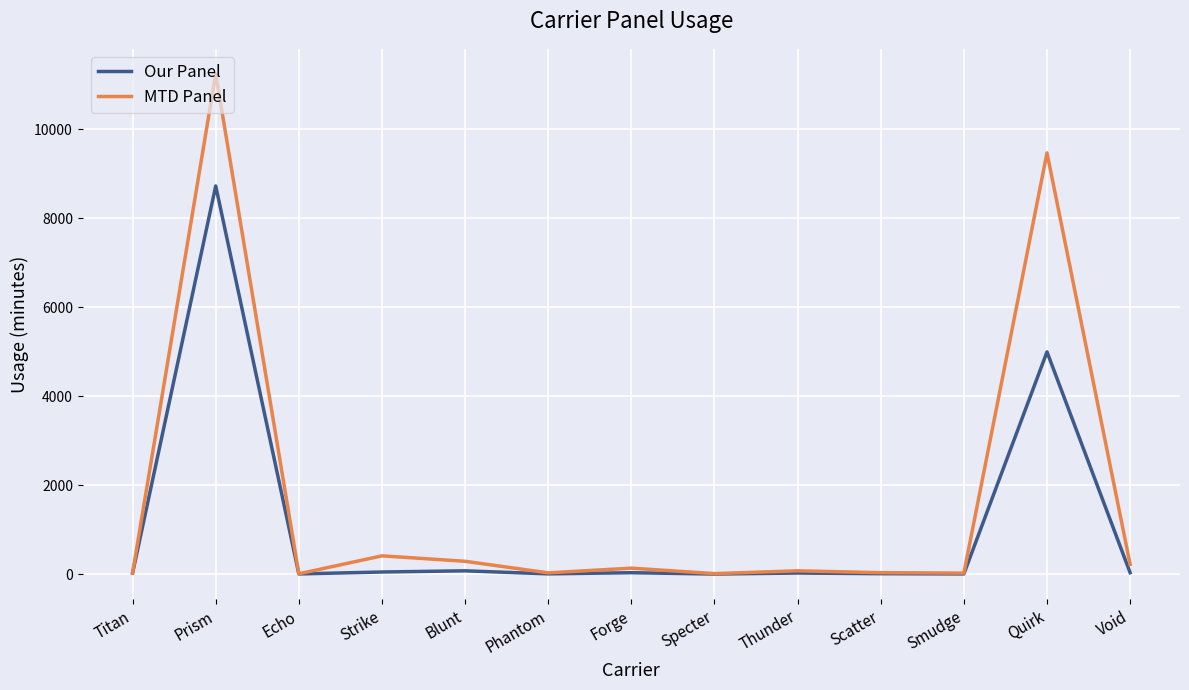

How many values in the MTD Panel series exceed 72?

7